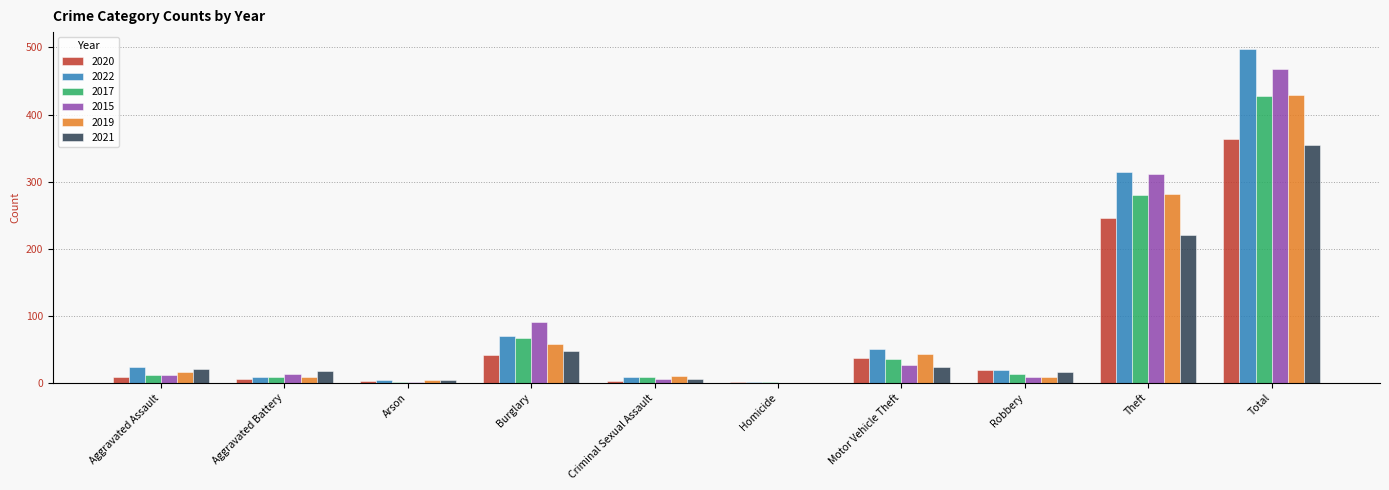

What is the average value of the 2021 series?

71